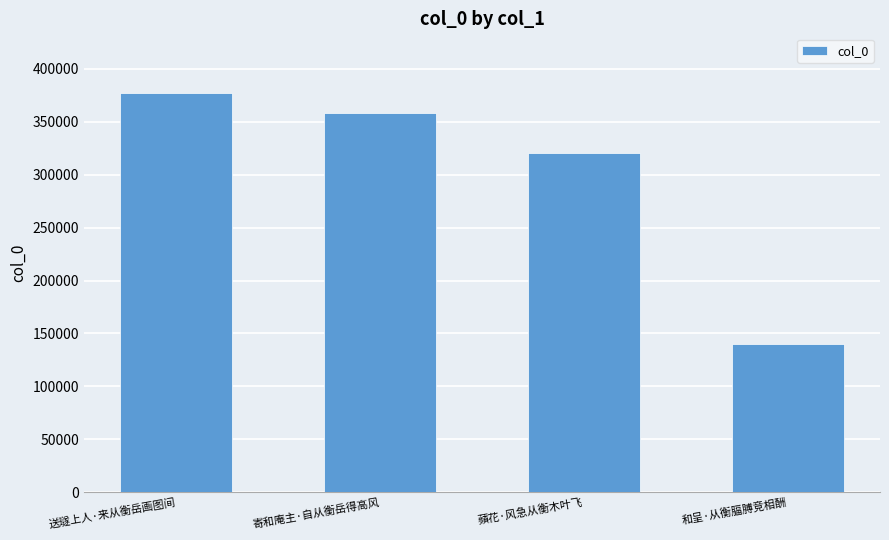

Reading right to left, what are all the values shown in this chart?

139894	321054	358522	377133